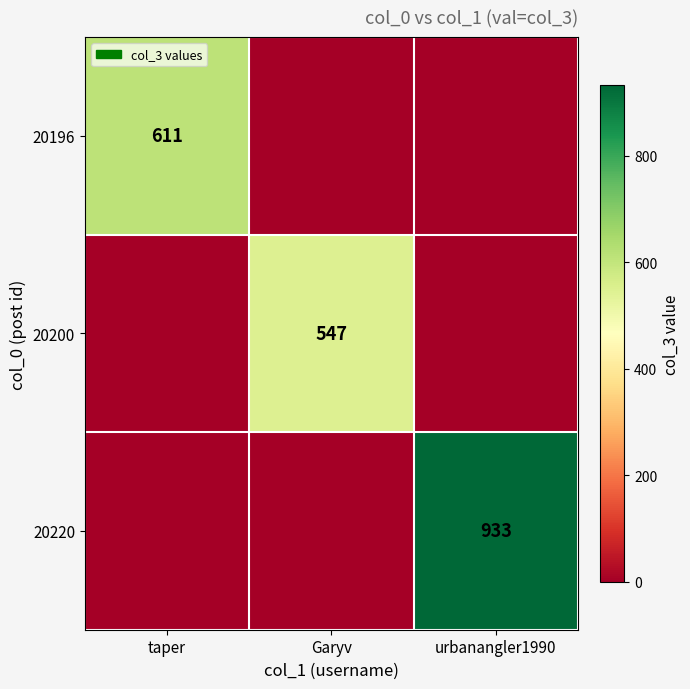

Is it true that 20220 equals 933 at urbanangler1990?

True